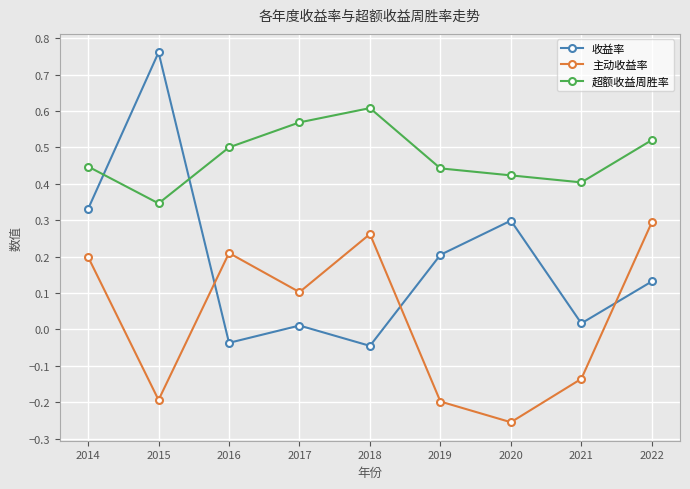

The value of 超额收益周胜率 at 2014 is 0.4. True or false?

True